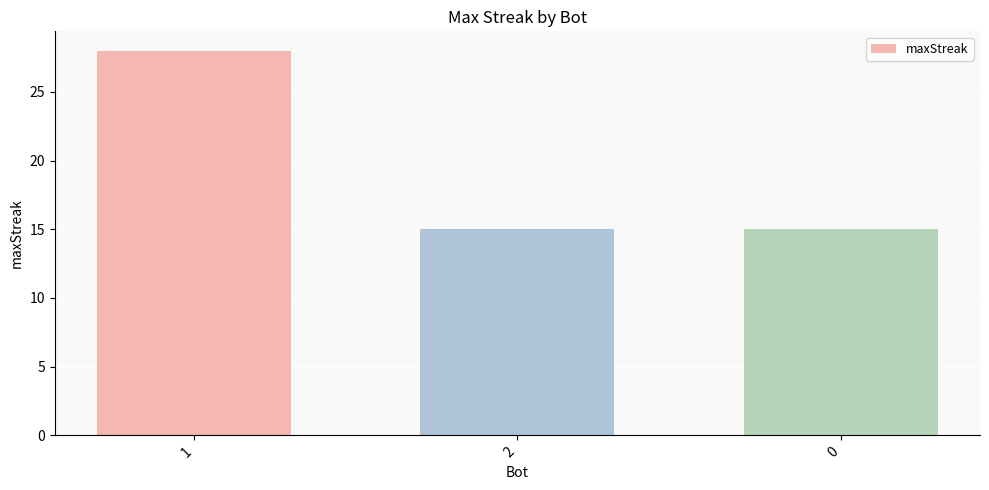

What position from the left is 2?

2